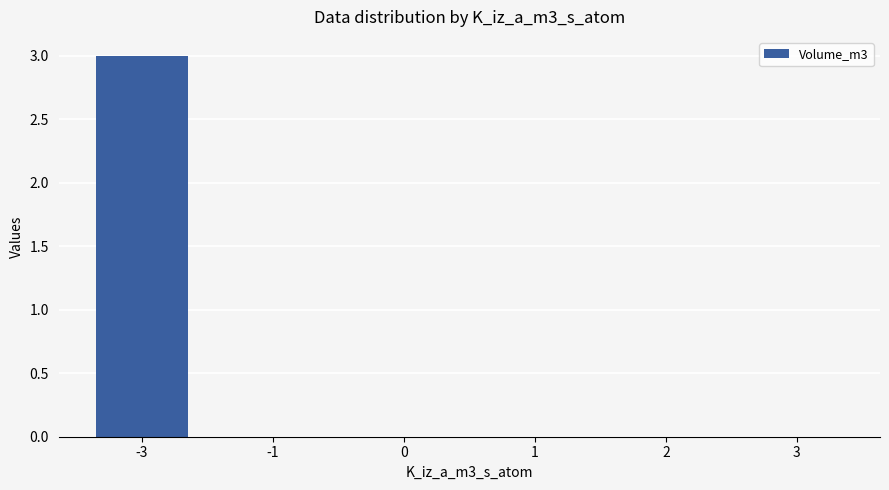

Is it true that the value at -1 is -1?

False